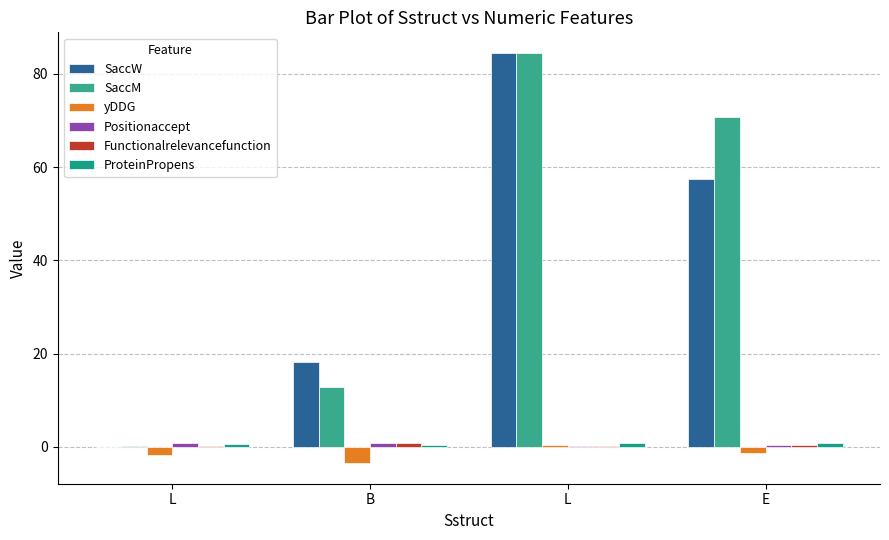

Which series has the widest spread of values?

SaccW